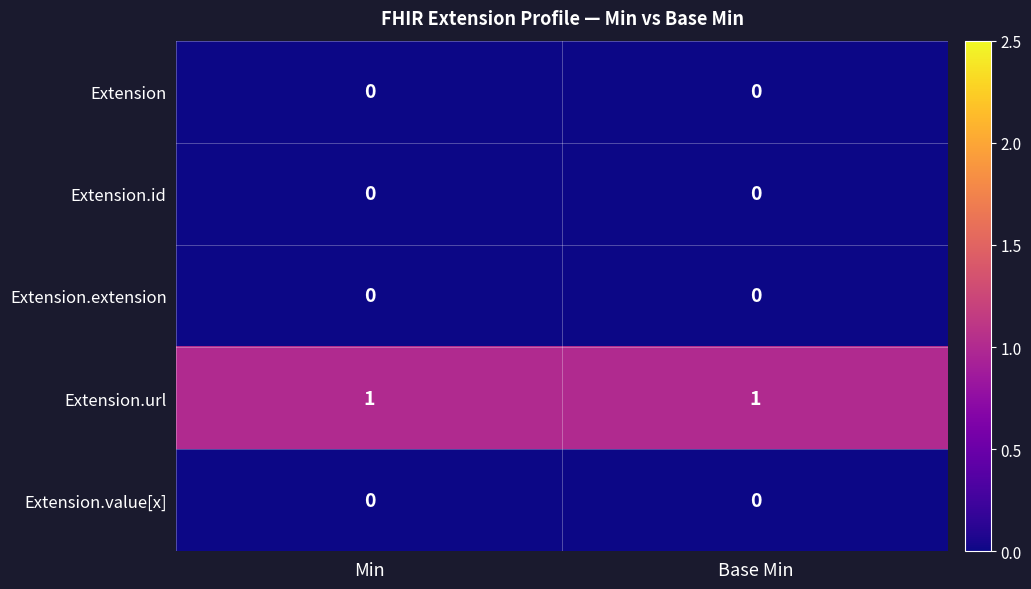

Reading right to left, list all the values displayed in this chart.

Extension: 0	0
Extension.id: 0	0
Extension.extension: 0	0
Extension.url: 1	1
Extension.value[x]: 0	0